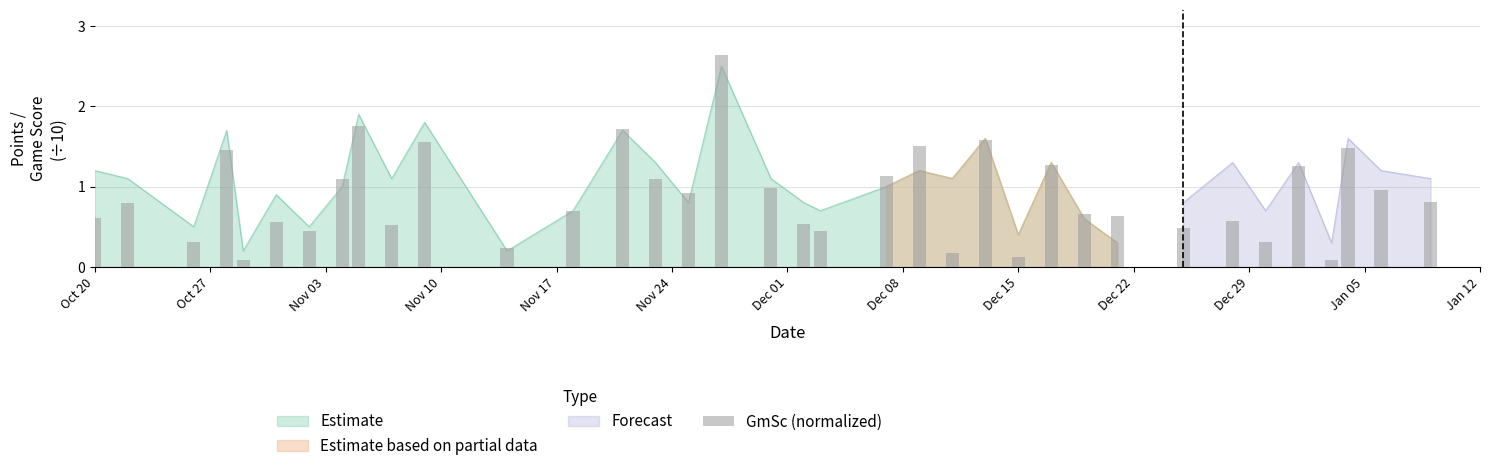

What is the greatest value displayed?

2.6